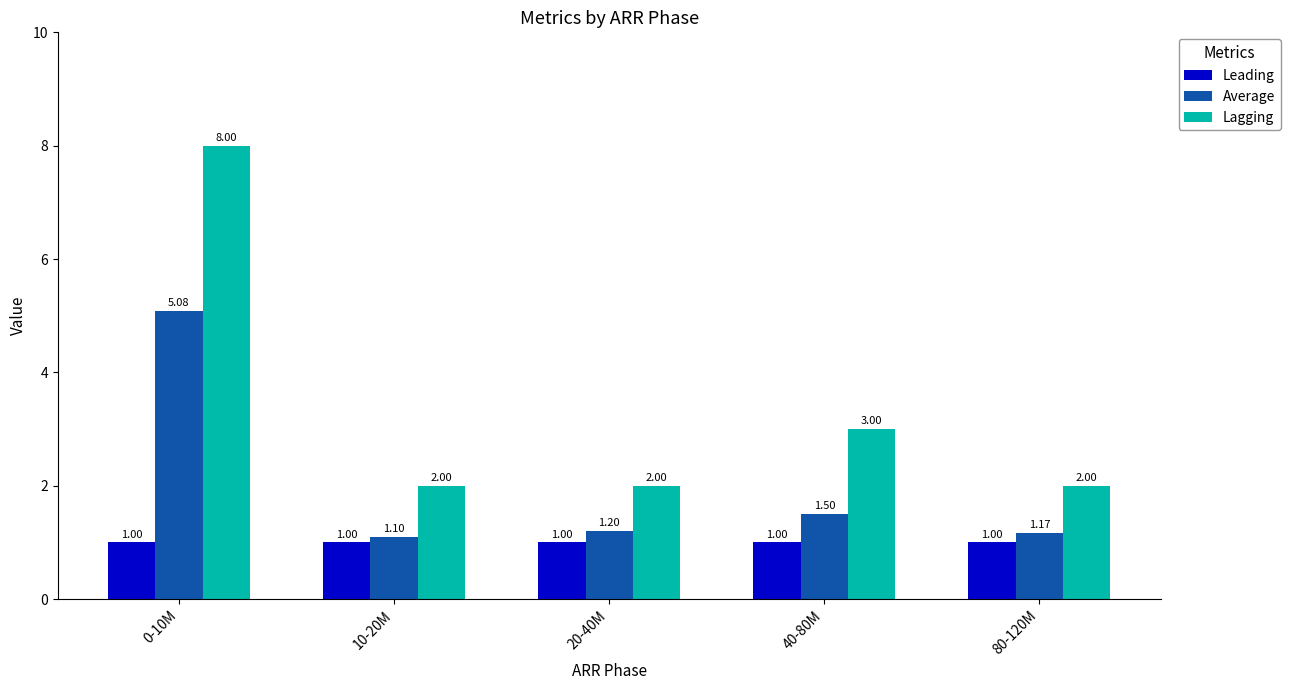

At which label is Lagging closest to 5?

40-80M